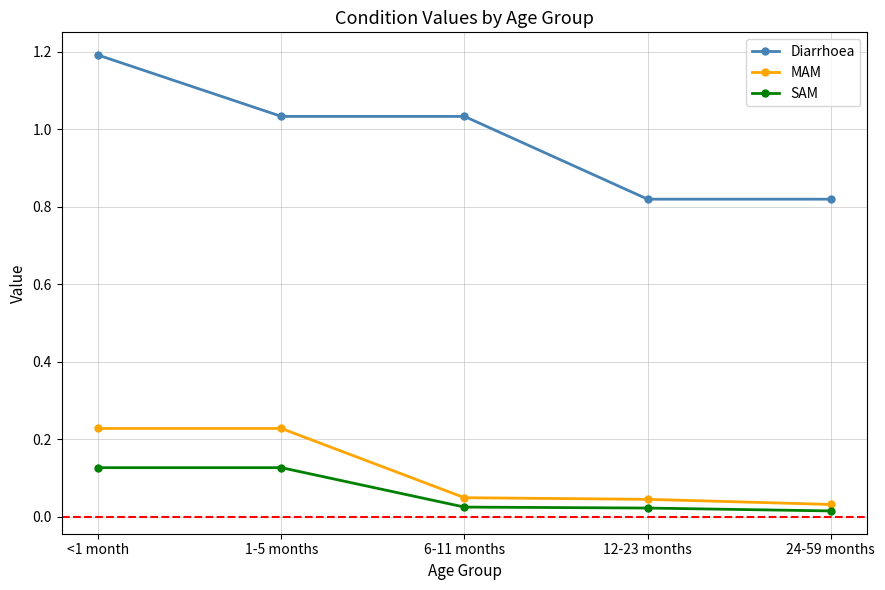

True or false: SAM and Diarrhoea intersect in this chart.

False